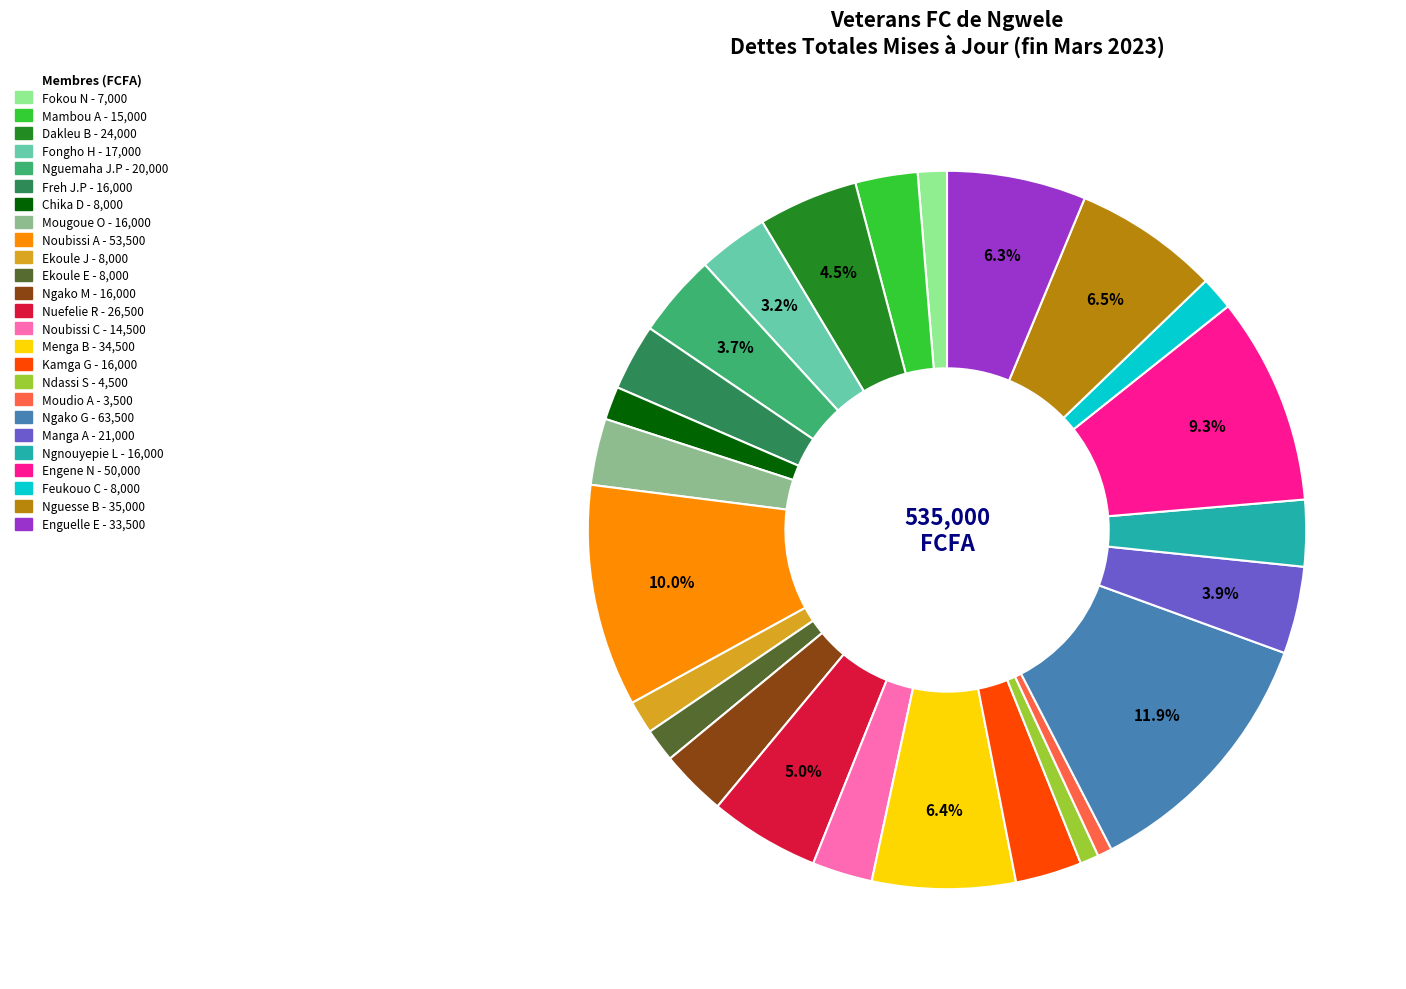

Is there a majority slice in this chart?

No